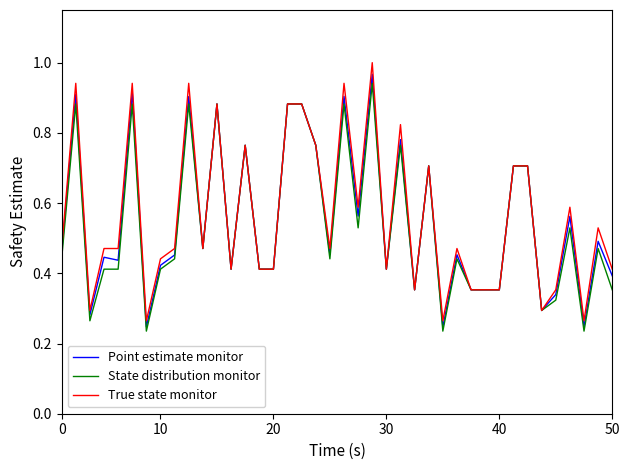

Which series has the largest range (max minus min)?

True state monitor